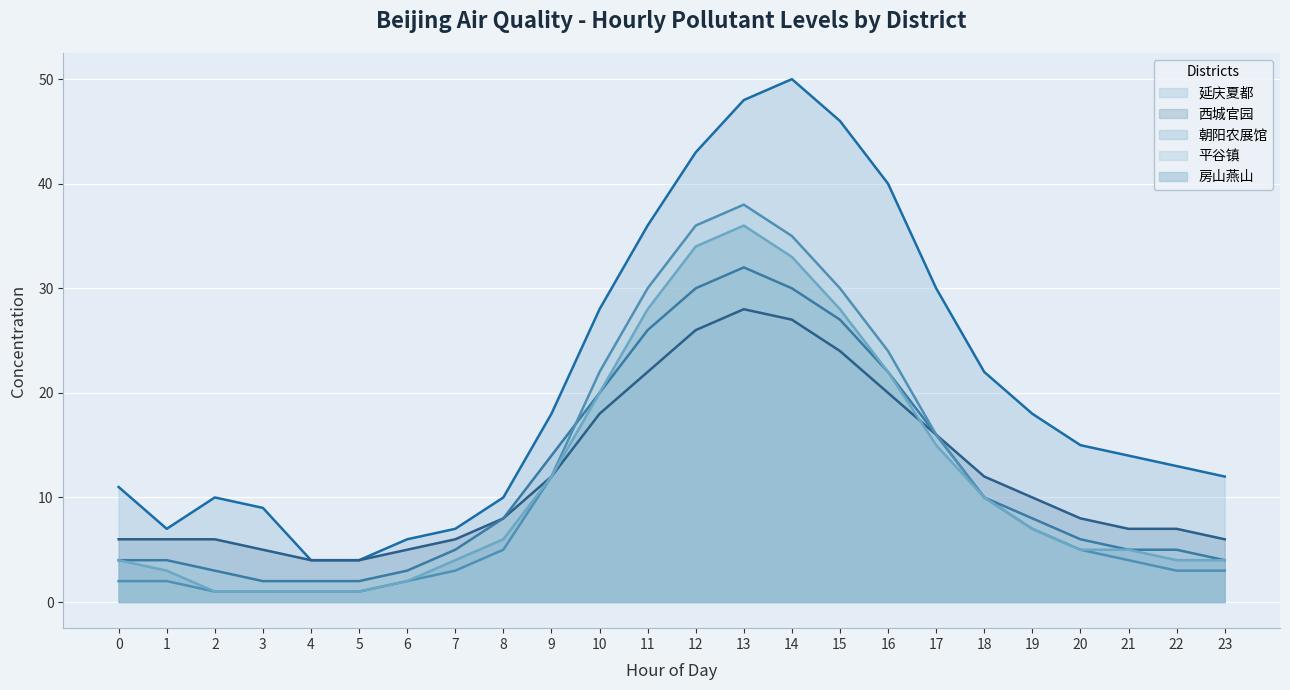

Which series has the largest total across all categories?

延庆夏都